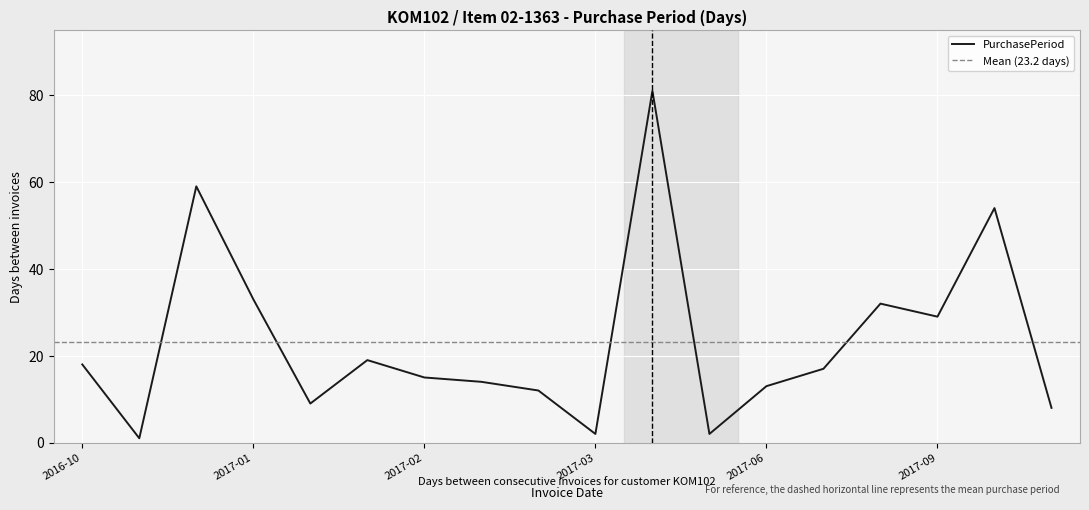

How many points are lower than both their immediate neighbors (excluding endpoints)?

5